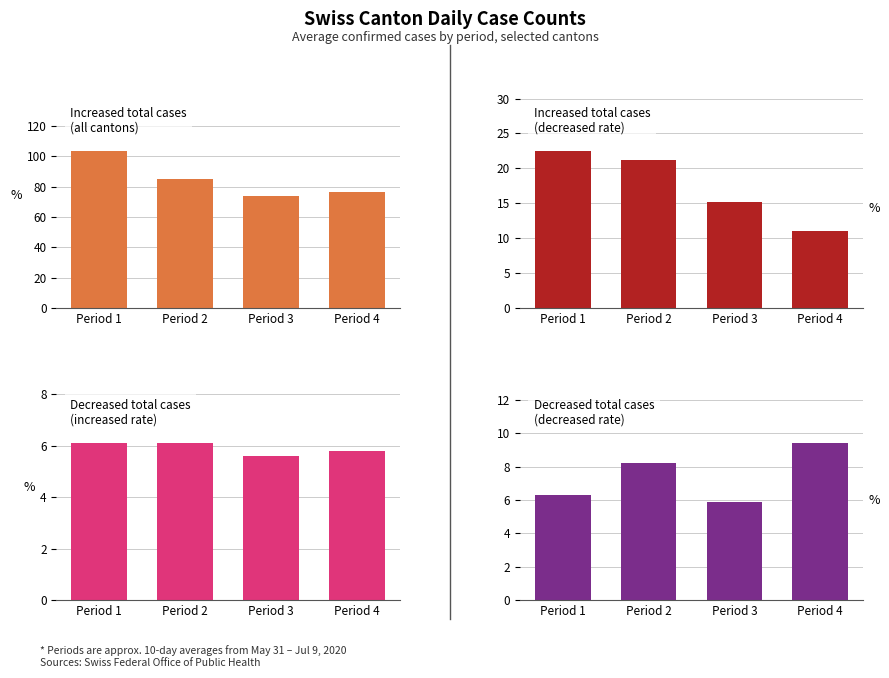

What is the spread (max minus min) of values at Period 2?

79.0